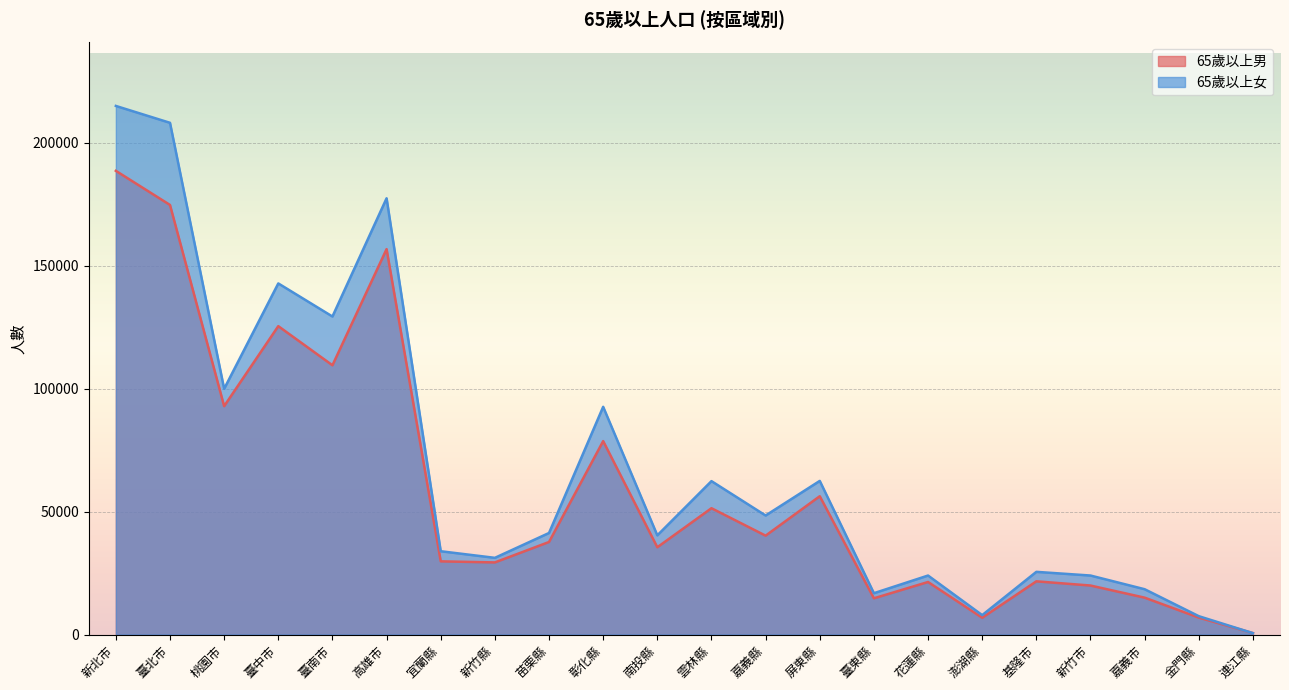

Which series has the largest total across all categories?

65歲以上女